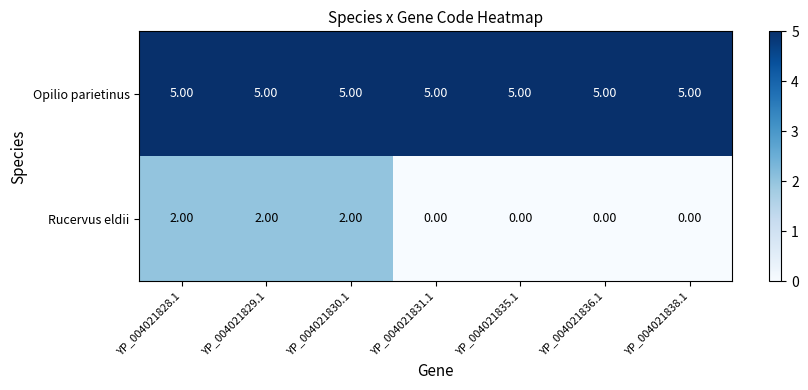

What is the average value of the Opilio parietinus series?

5